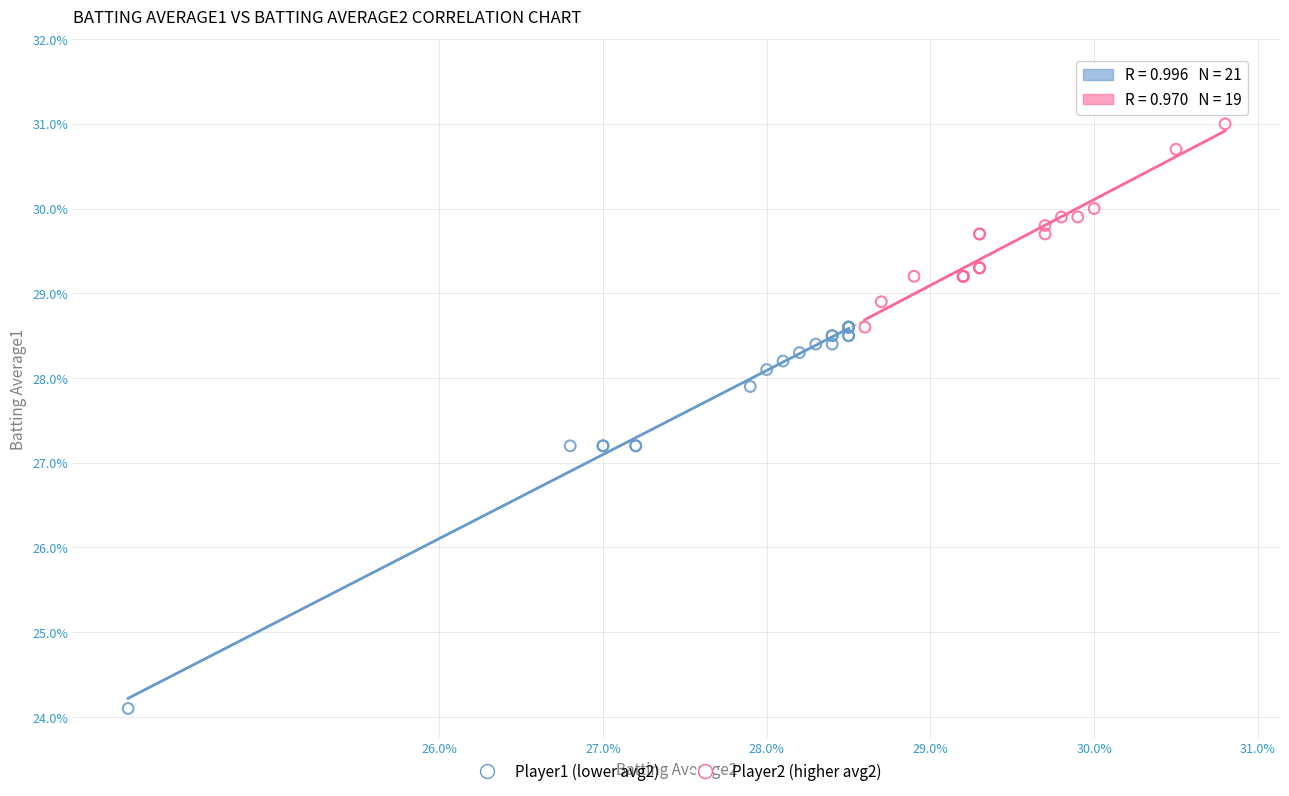

What are all the series names shown in the legend?

Player1 (lower avg2), Player2 (higher avg2)